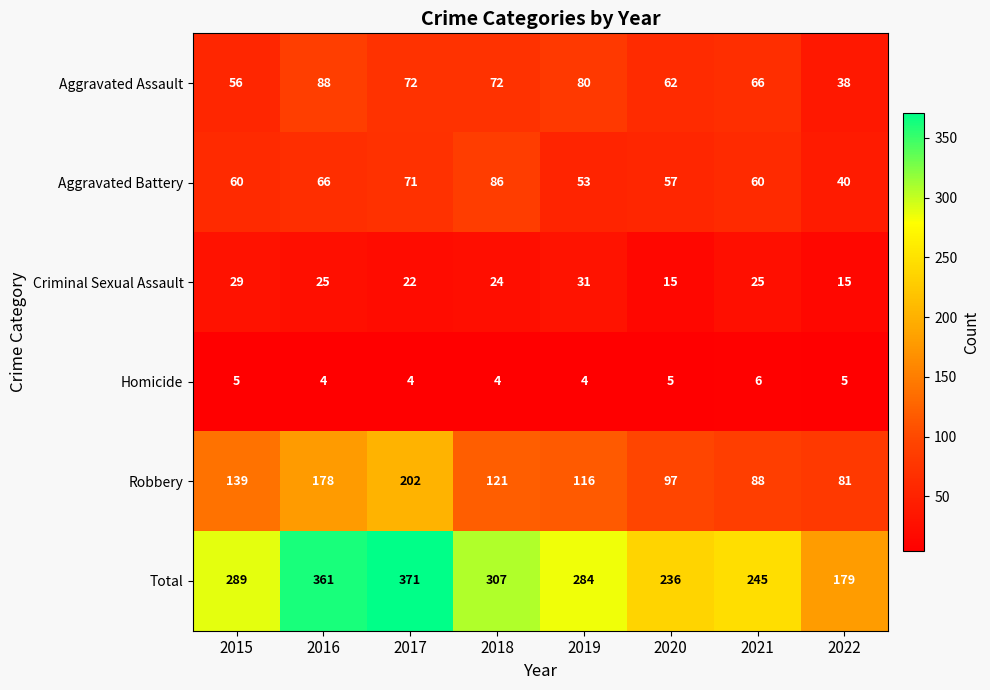

What is the total value across all series at 2021?

490